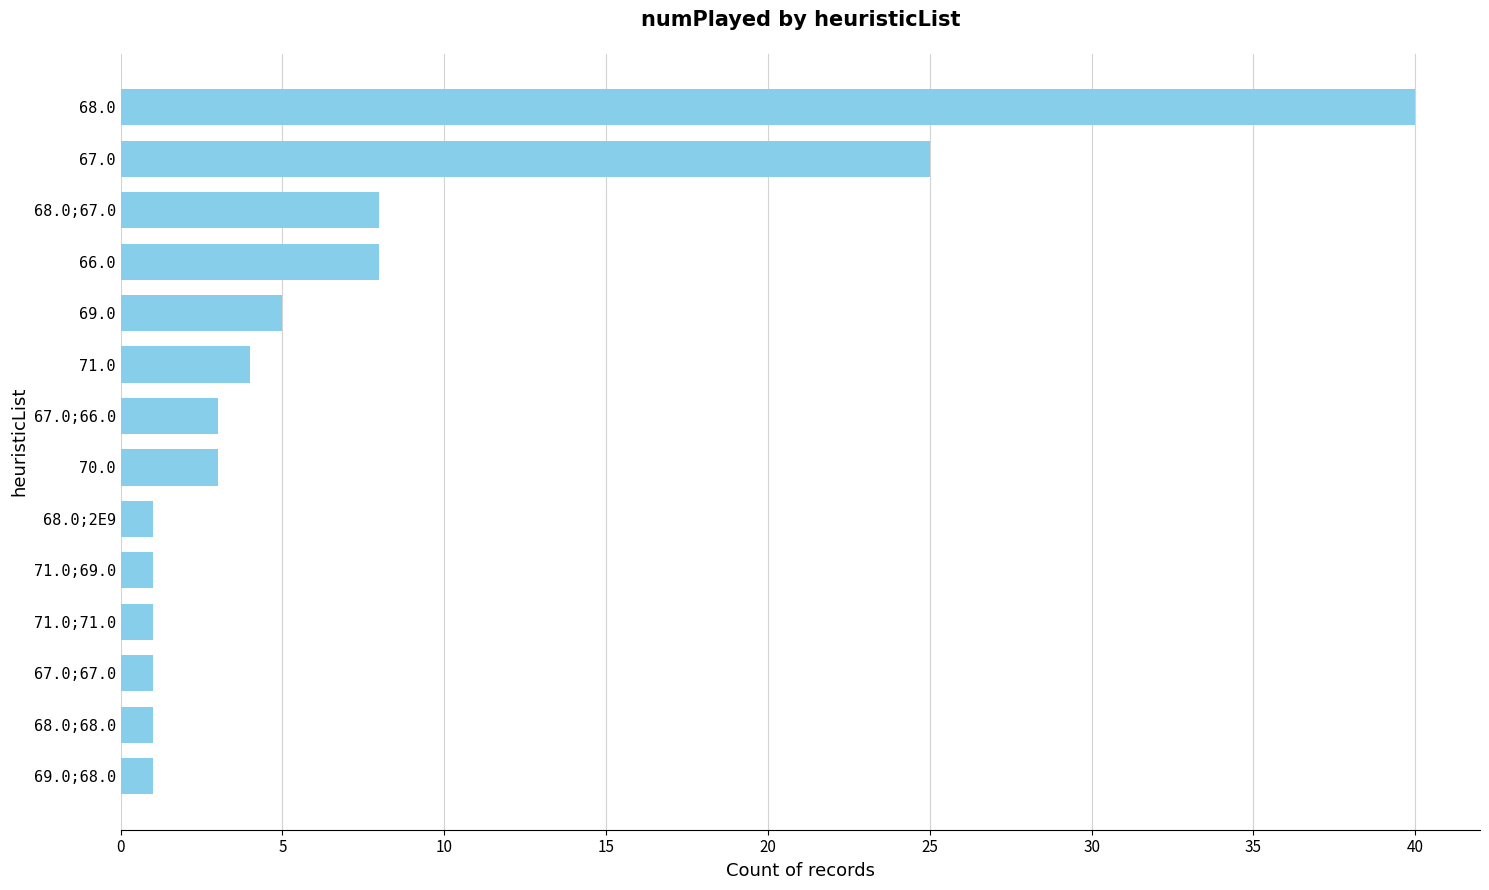

The value at 68.0;68.0 is 1. True or false?

True